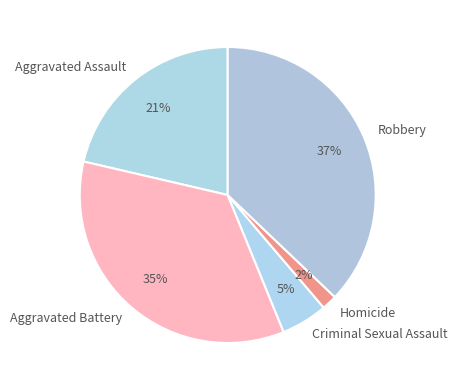

What percentage is the Aggravated Assault slice, to the nearest percent?

21%